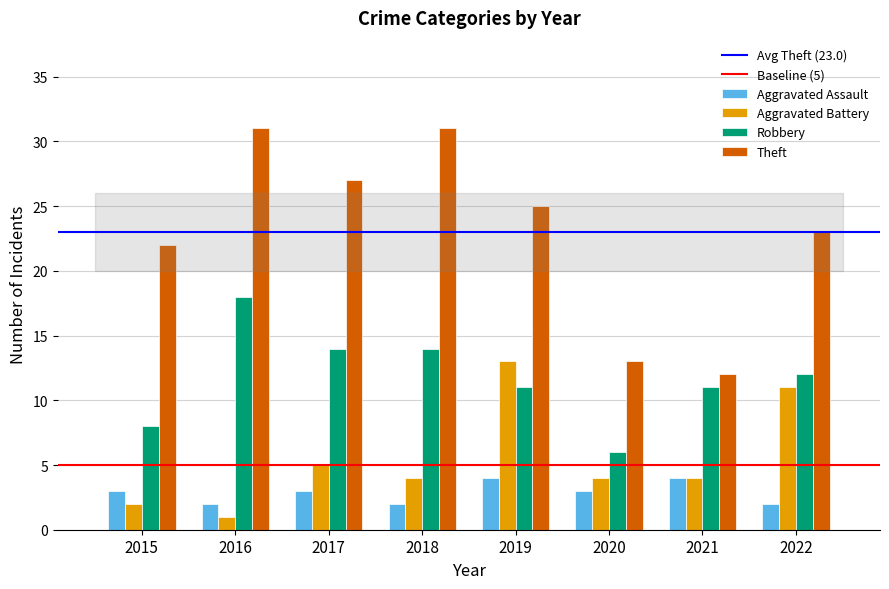

How many categories are shown in the chart?

8